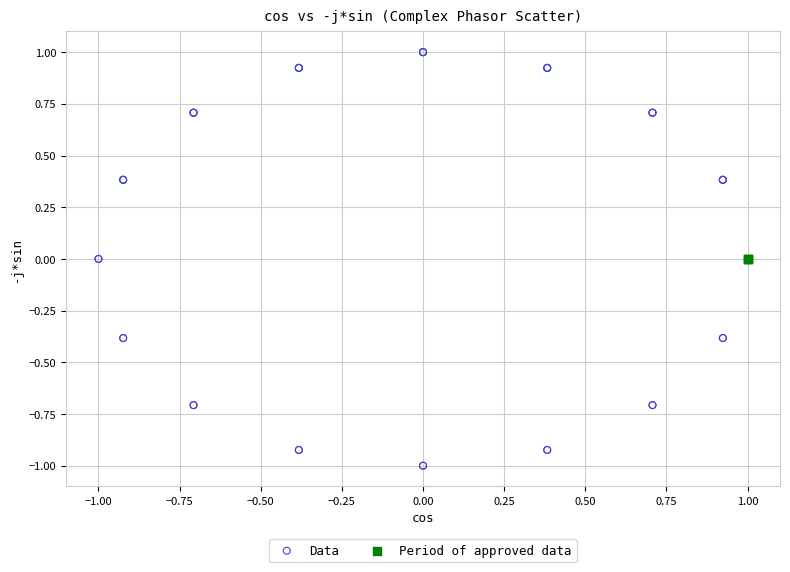

Which series reaches the maximum Y coordinate?

Data